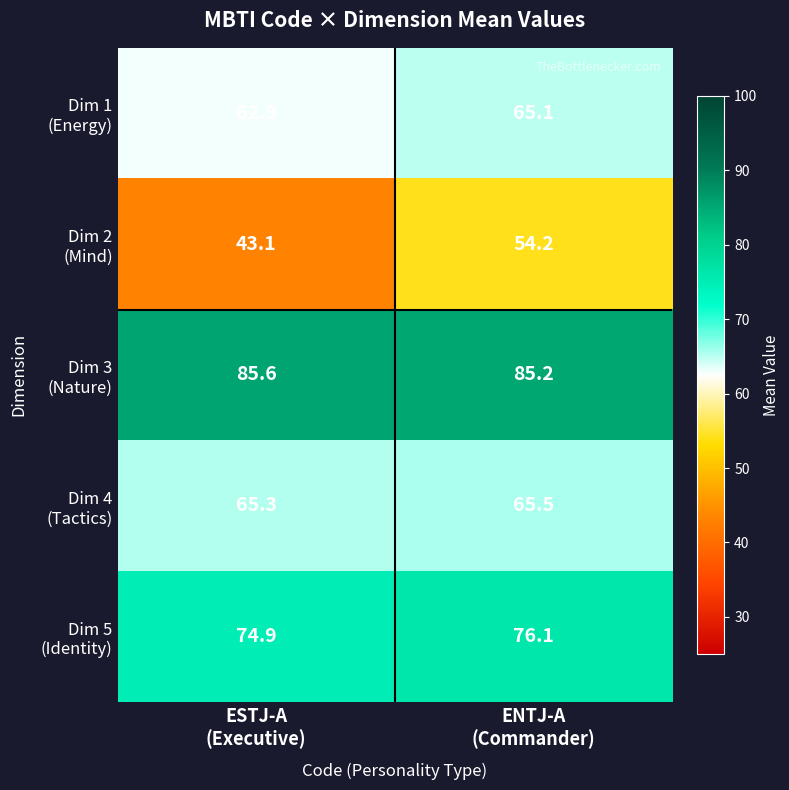

What is the minimum value shown in the chart?

43.1